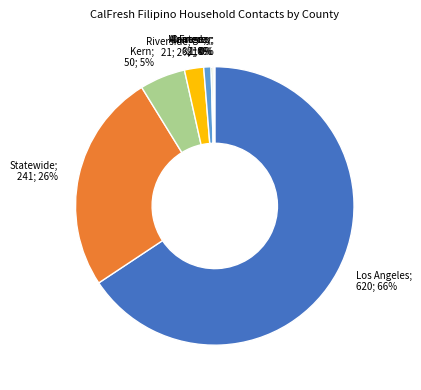

Is there any slice that represents more than half of the pie?

Yes